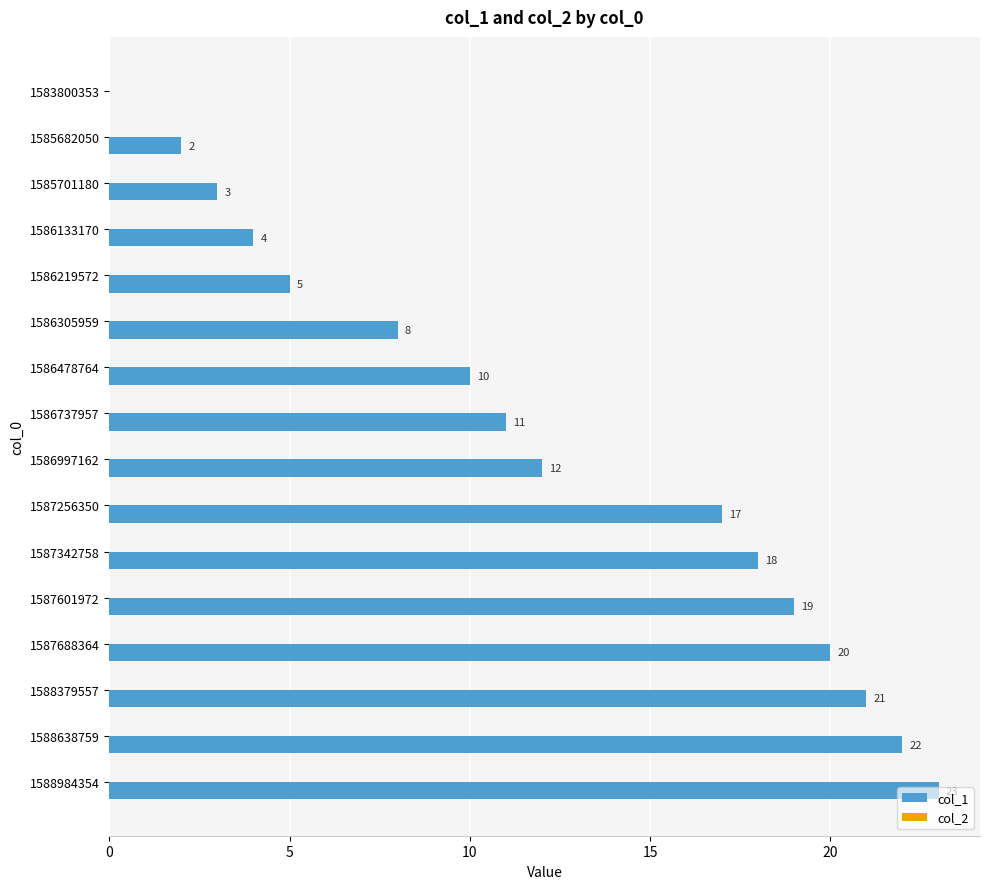

The chart shows a value of 0 at 1583800353. True or false?

True